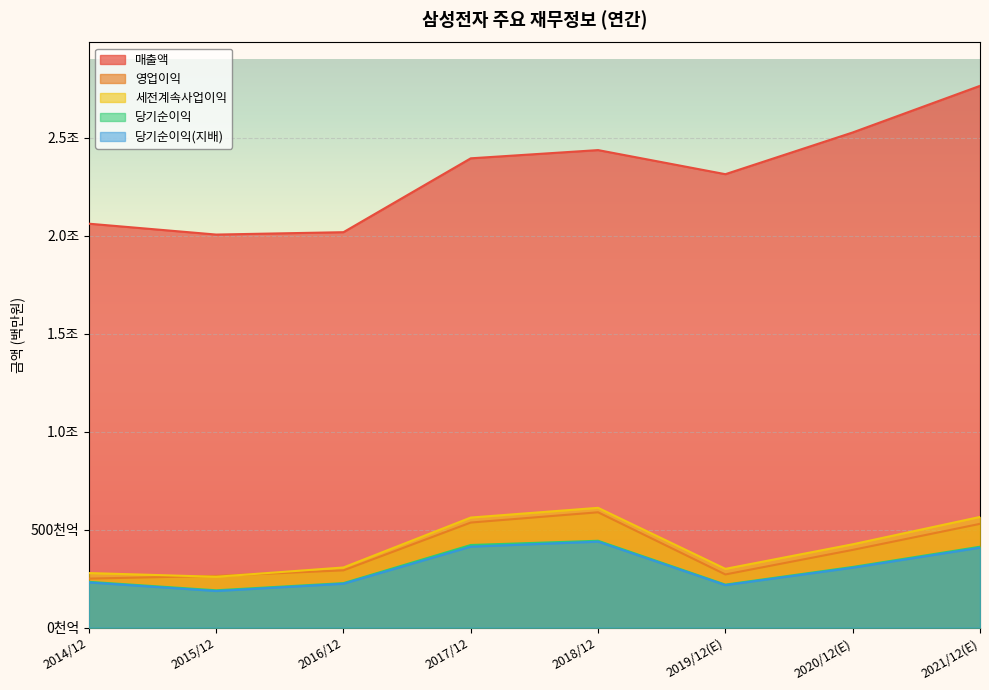

Reading right to left, transcribe all the data shown in this chart.

매출액: 2765706	2527738	2314725	2437714	2395754	2018667	2006535	2062060
영업이익: 529840	396877	271526	588867	536450	292407	264134	250251
세전계속사업이익: 565159	425472	300100	611600	561960	307137	259610	278750
당기순이익: 413080	309790	219616	443449	421867	227261	190601	233944
당기순이익(지배): 408159	306028	217026	438909	413446	224157	186946	230825